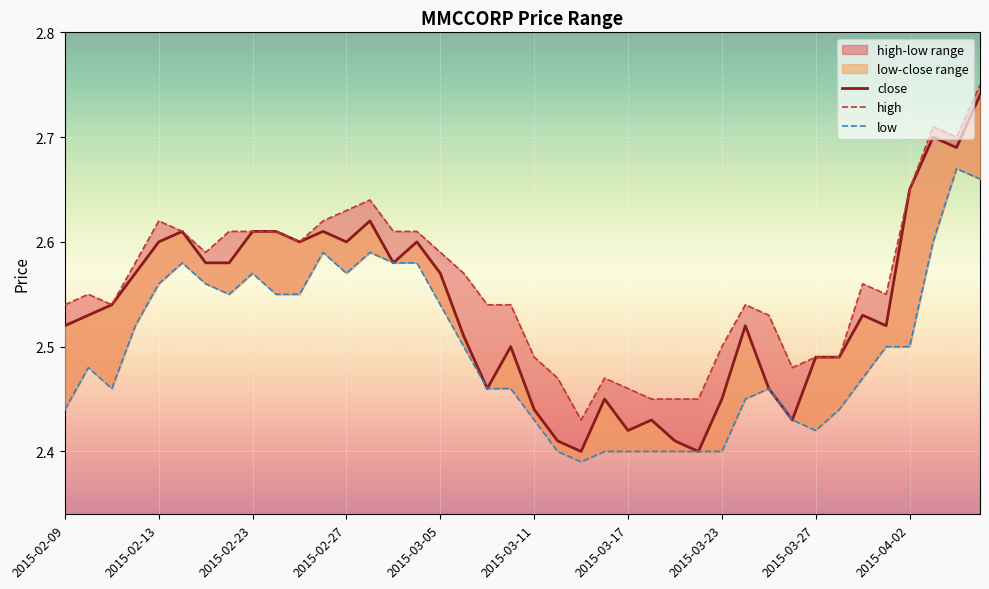

In close, how many points are lower than both neighbors (excluding endpoints)?

10